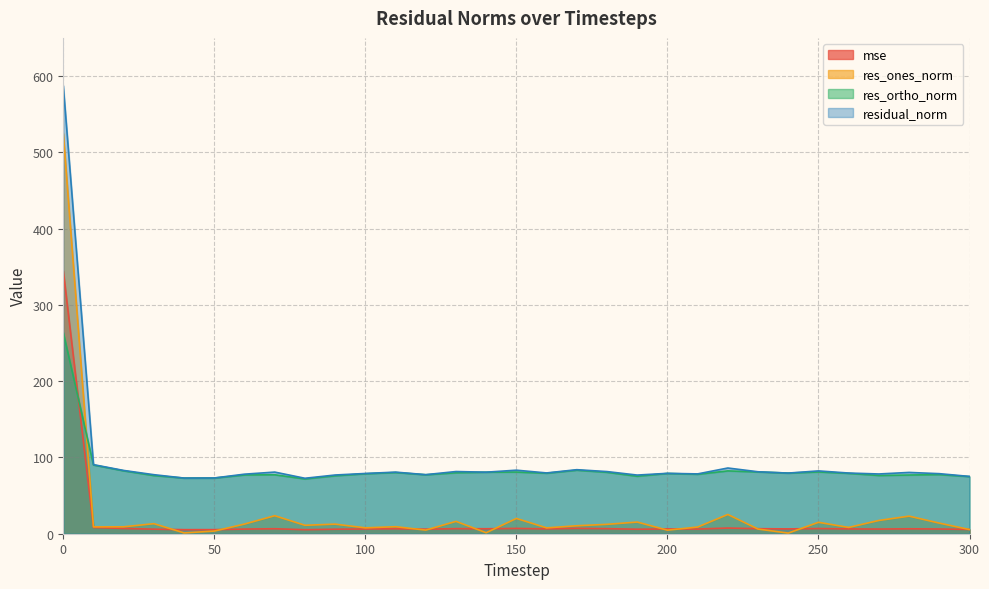

At 130, list the series in order from smallest to largest.

mse, res_ones_norm, res_ortho_norm, residual_norm